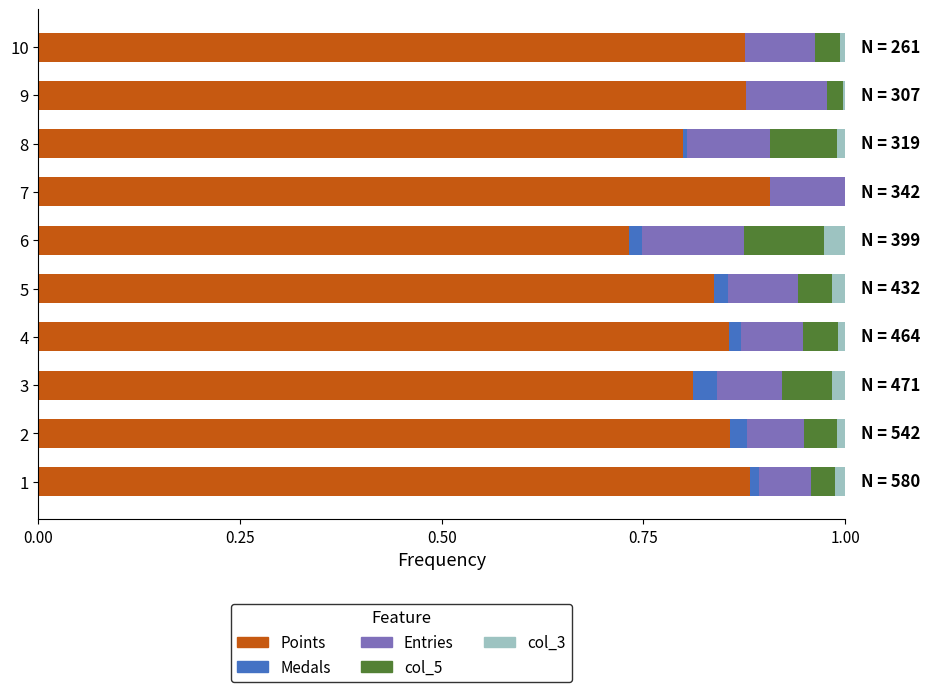

Is it true that Points equals 0.3 at 4?

False